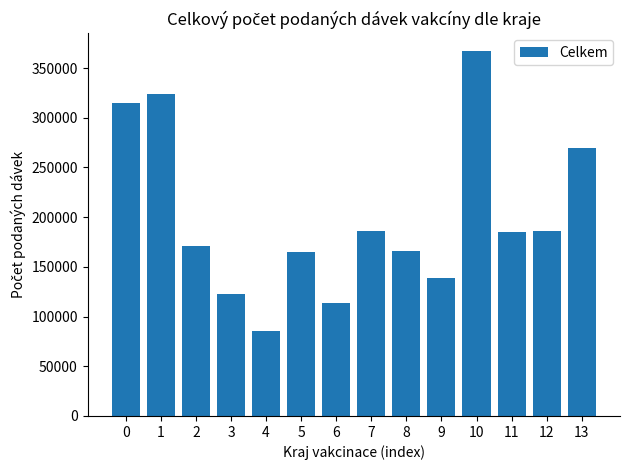

What is the maximum value shown in the chart?

366806